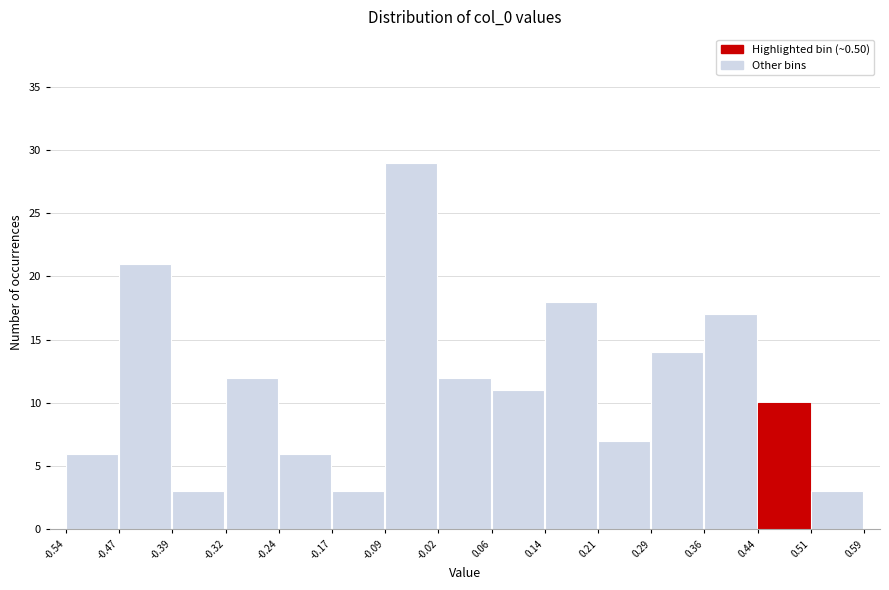

Which range on the x-axis has the tallest bar?

-0.09 to -0.02